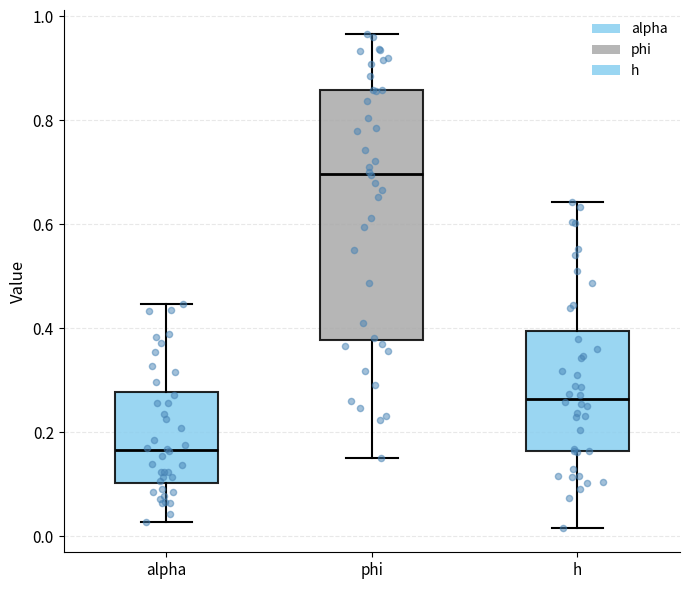

Which box is the tallest, from its lower edge to its upper edge?

phi